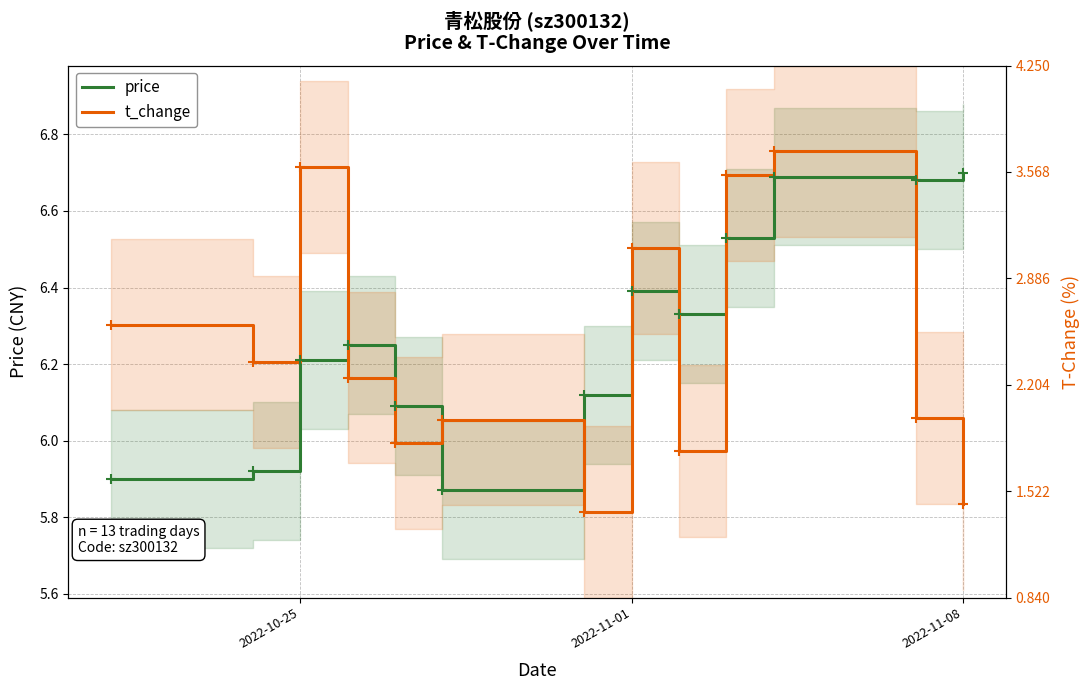

Is the value of t_change at 12 greater than the value of price at 2022-11-01?

No